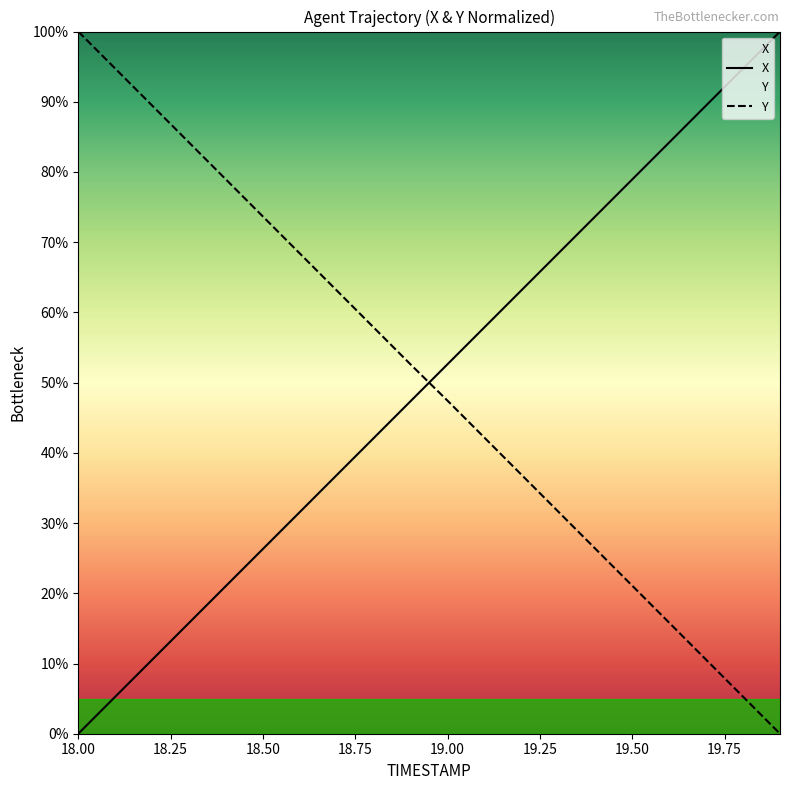

Rank the series at 18.00 from highest to lowest value.

Y, X